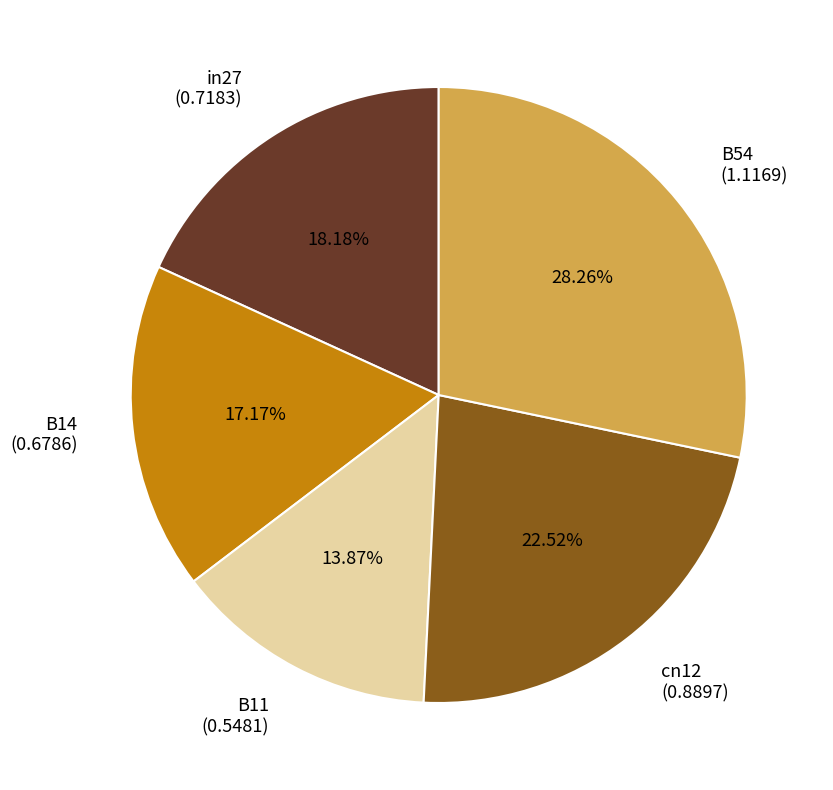

Rank the categories by value from highest to lowest.

B54, cn12, in27, B14, B11